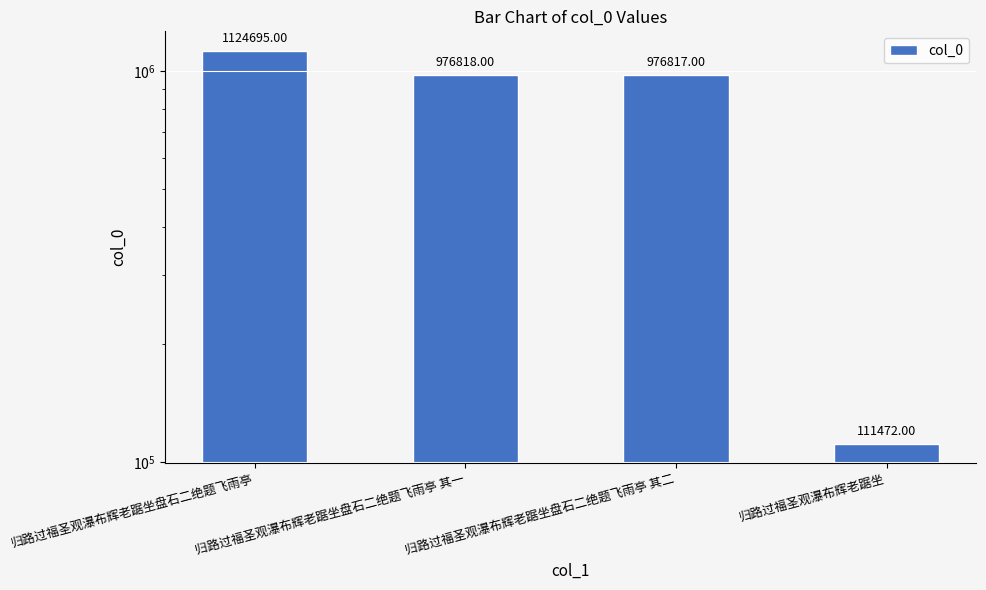

List the labels in order of value, largest first.

归路过福圣观瀑布辉老踞坐盘石二绝题飞雨亭, 归路过福圣观瀑布辉老踞坐盘石二绝题飞雨亭 其一, 归路过福圣观瀑布辉老踞坐盘石二绝题飞雨亭 其二, 归路过福圣观瀑布辉老踞坐